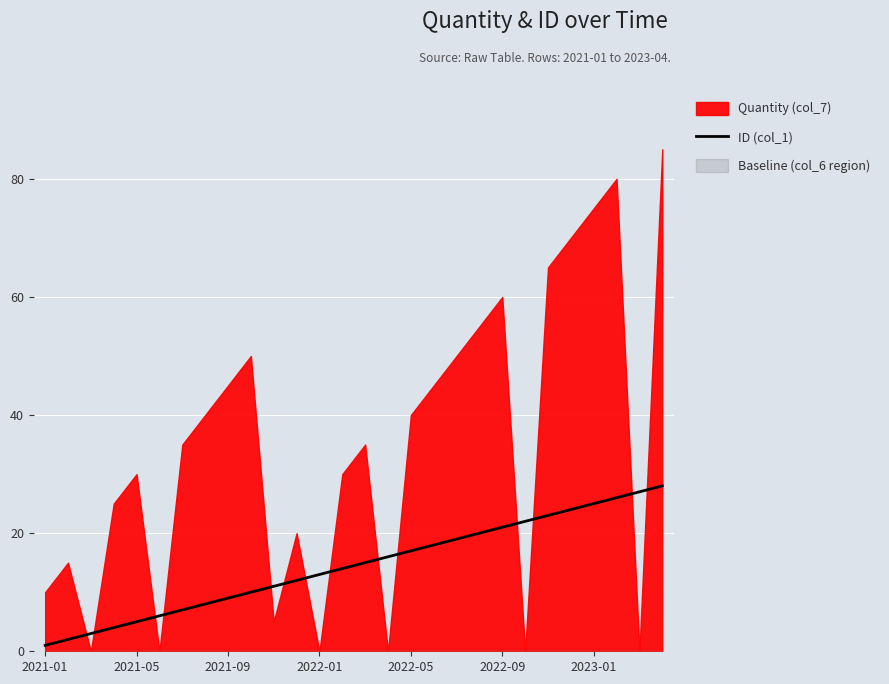

What is the change in value from 8 to 21?

+13